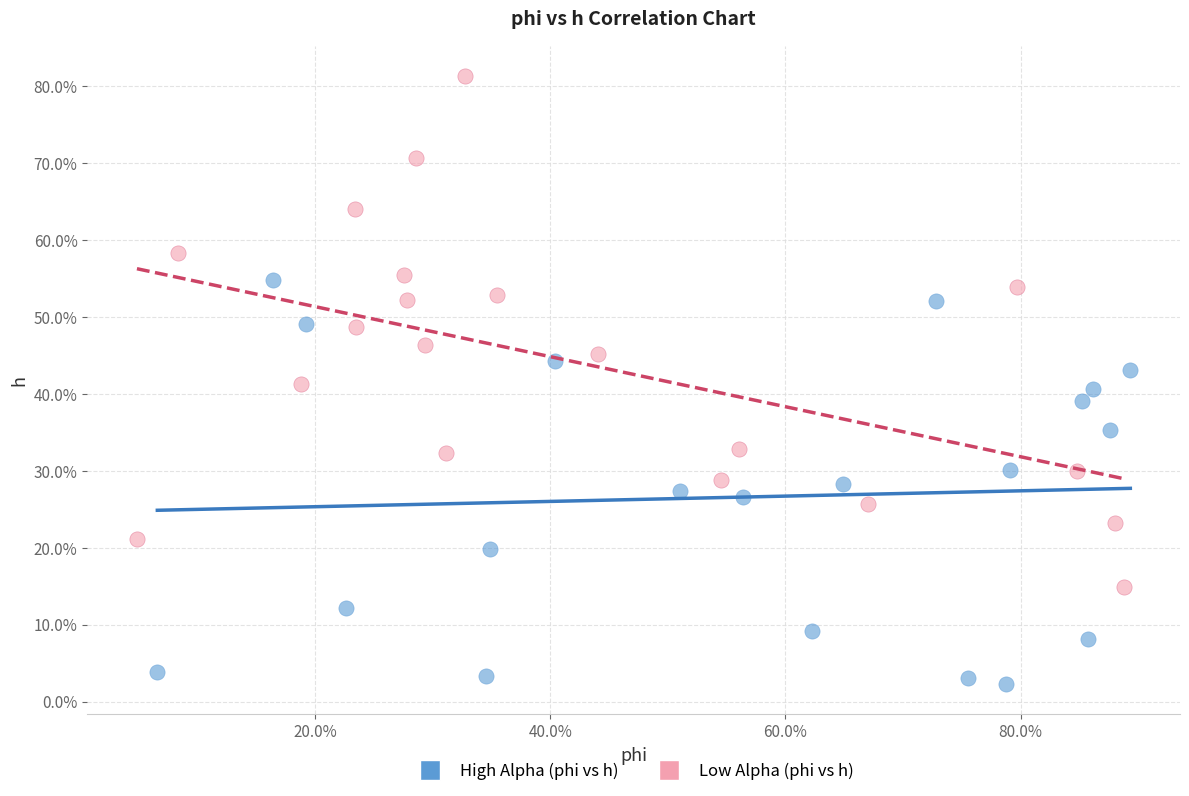

Which series contains the highest Y value?

Low Alpha (phi vs h)